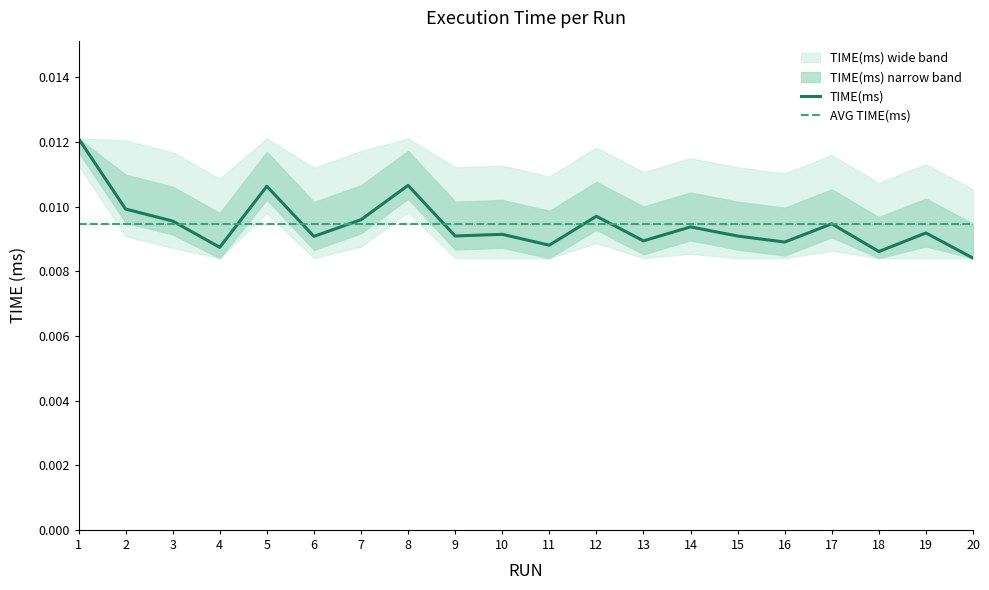

Which has a higher value, 17 or 20?

17